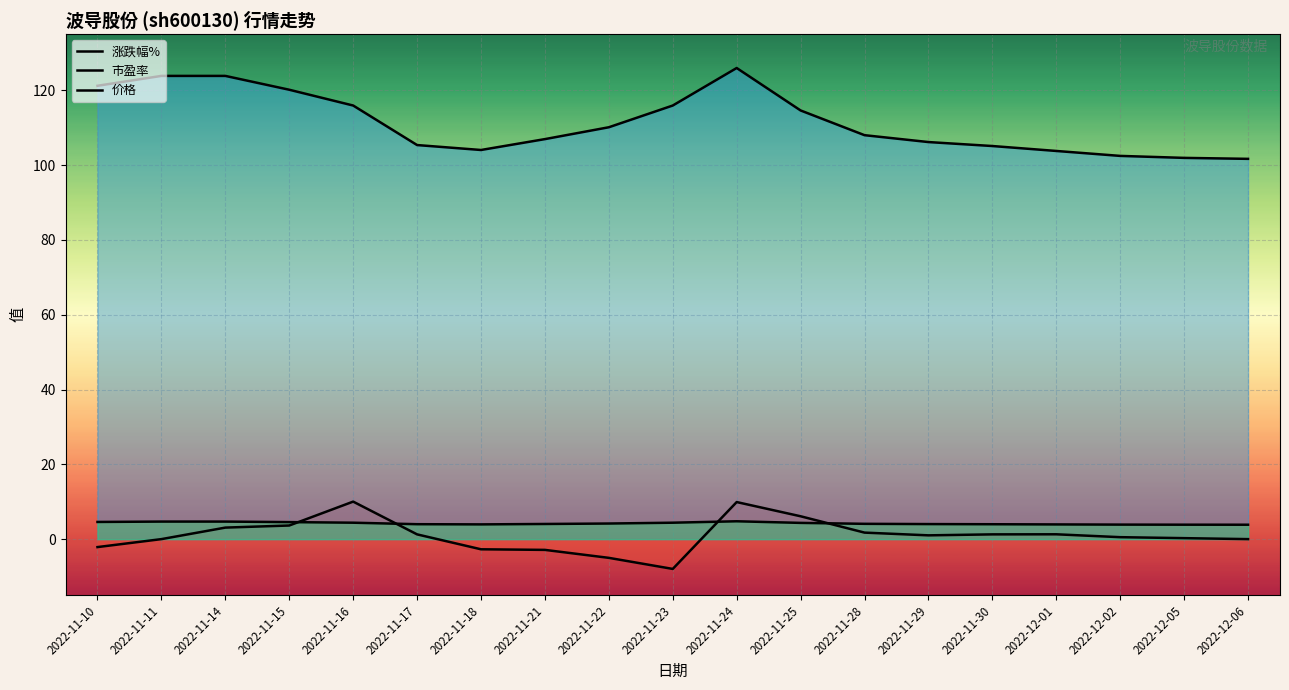

What is the total value across all series at 2022-12-06?

105.5